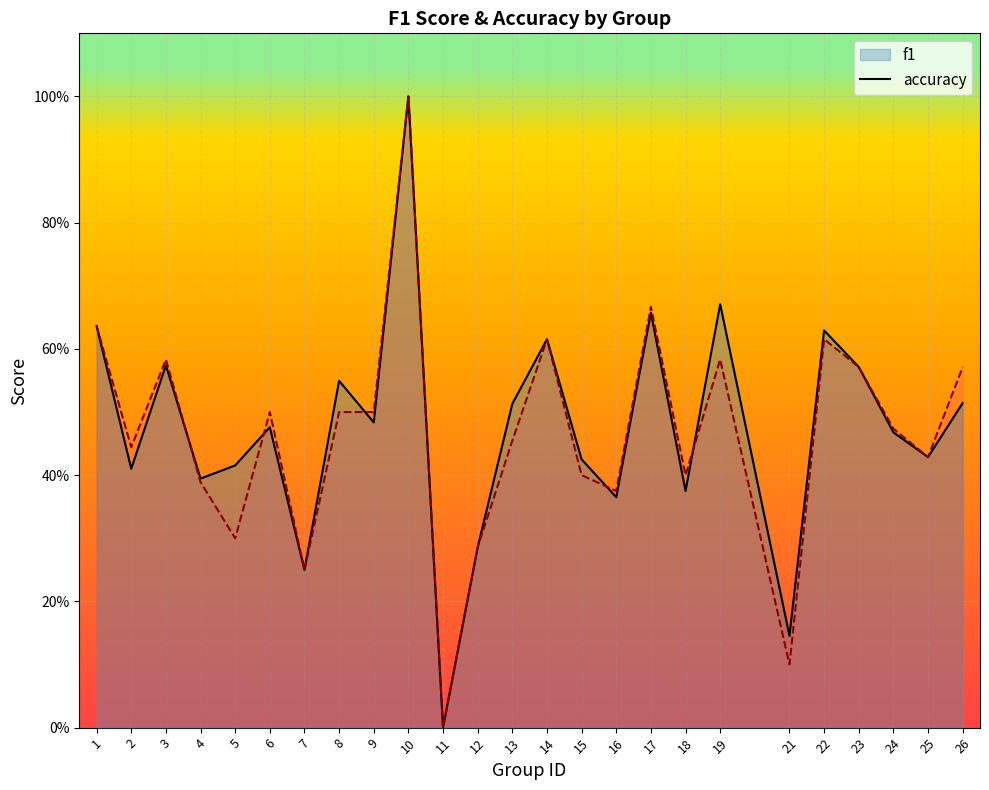

How many lines are shown in the chart?

2